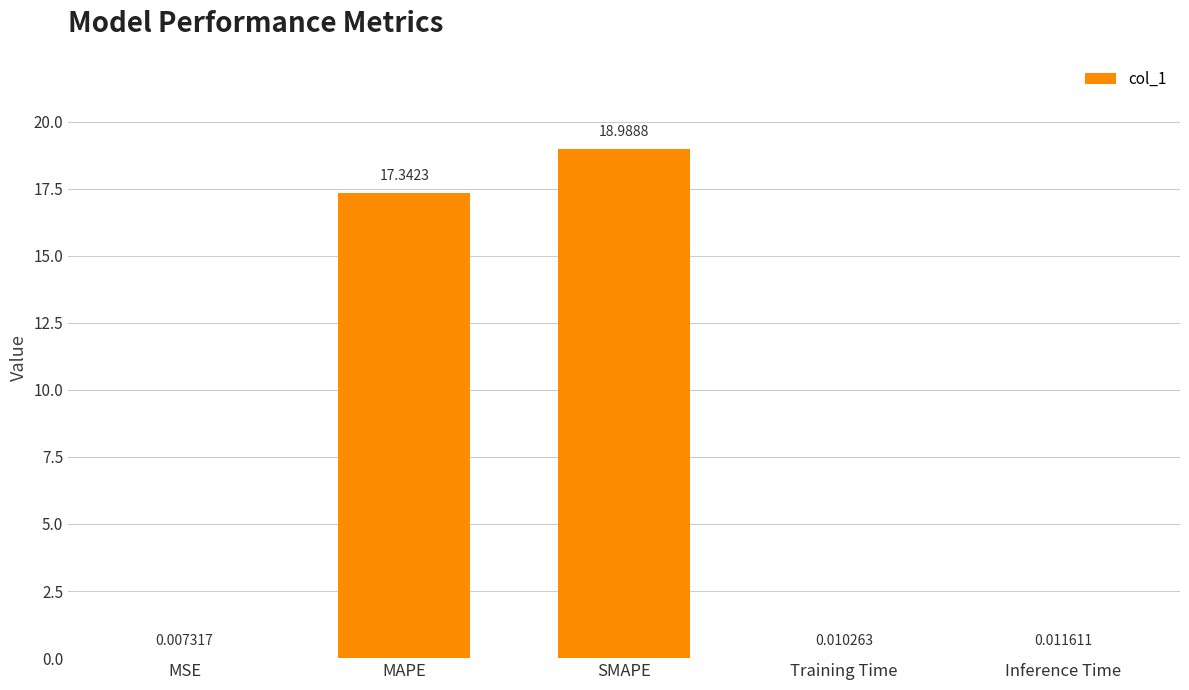

What is the greatest value displayed?

19.0